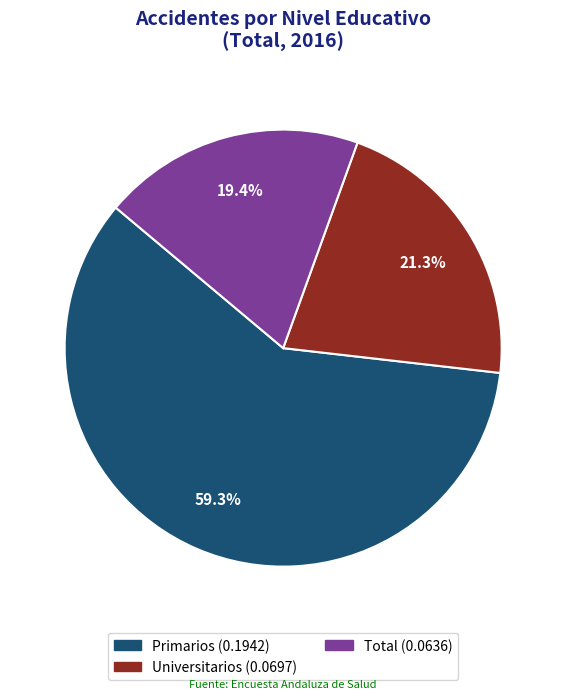

Is there a majority slice in this chart?

Yes